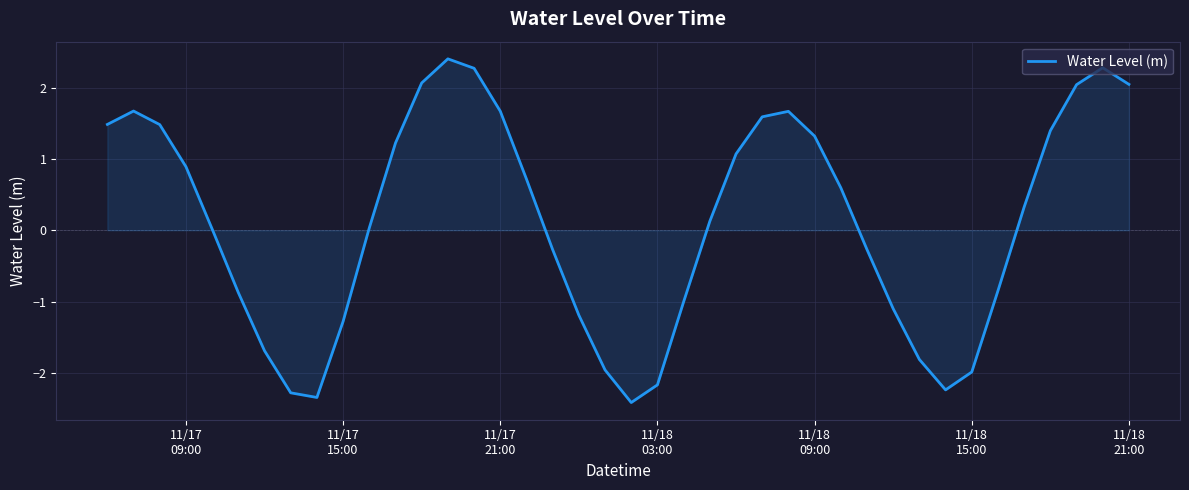

What is the smallest value displayed?

-2.4